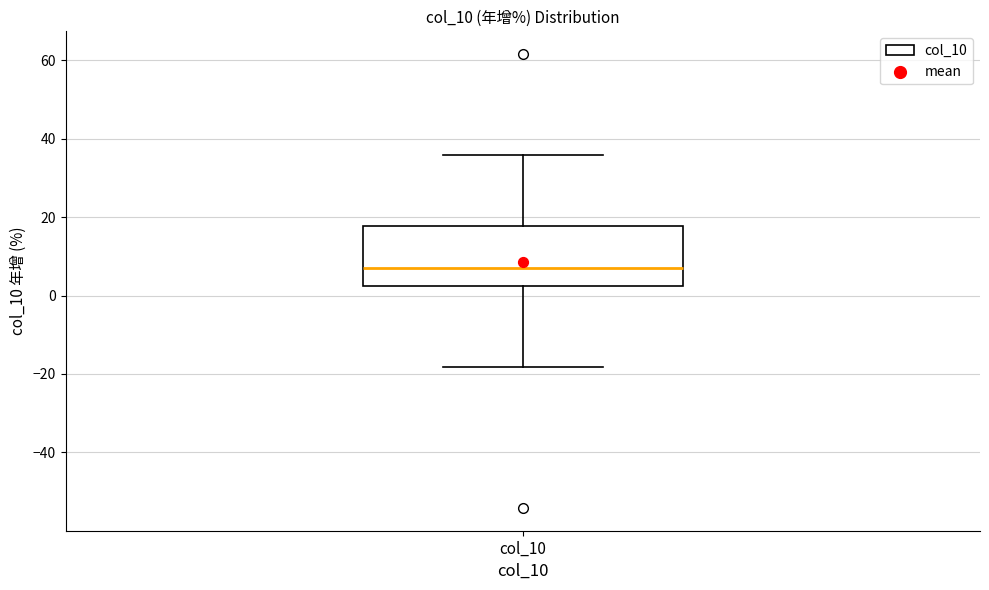

Read this box plot against the y-axis: the position of the median line, the range covered by the box, and the ends of both whiskers. The values are not printed on the chart, so give them approximately, as read against the axis.

median 8, box 2 to 18, whiskers -18 to 36